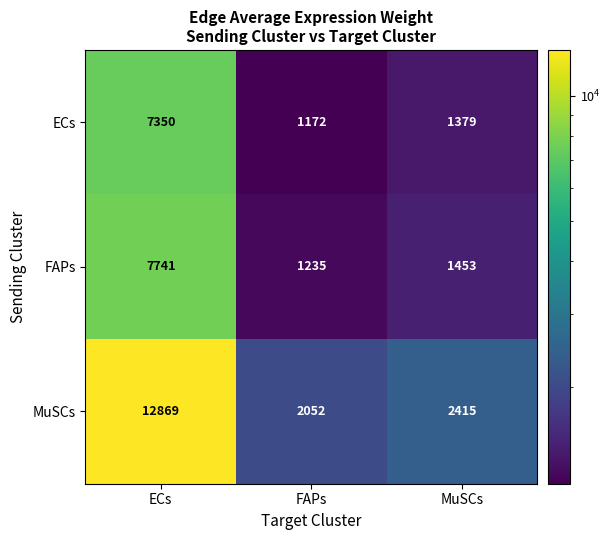

At ECs, list the series in order from smallest to largest.

ECs, FAPs, MuSCs